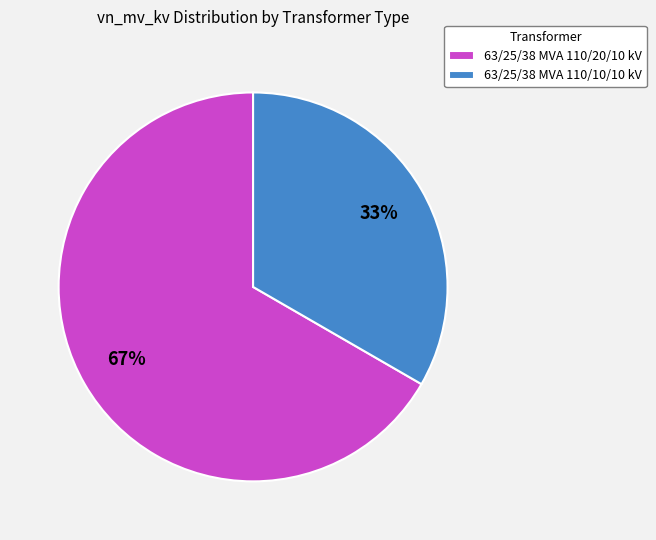

Between 63/25/38 MVA 110/20/10 kV and 63/25/38 MVA 110/10/10 kV, which is larger?

63/25/38 MVA 110/20/10 kV